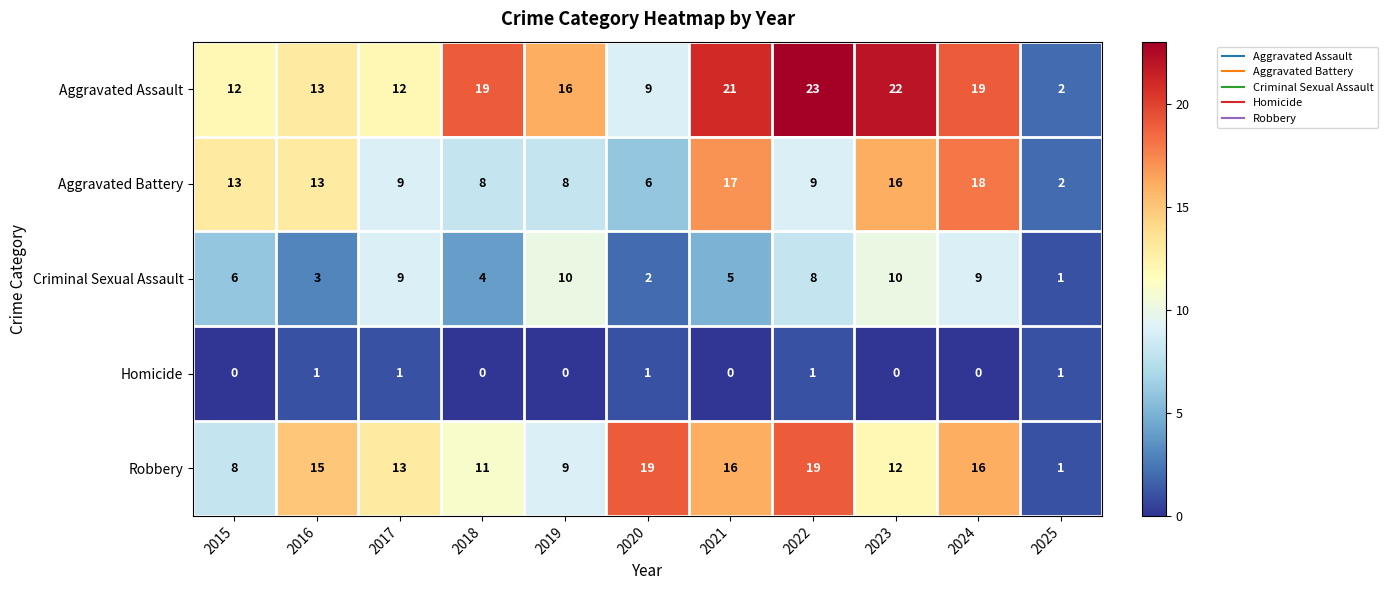

What is the highest value of the Robbery series?

19